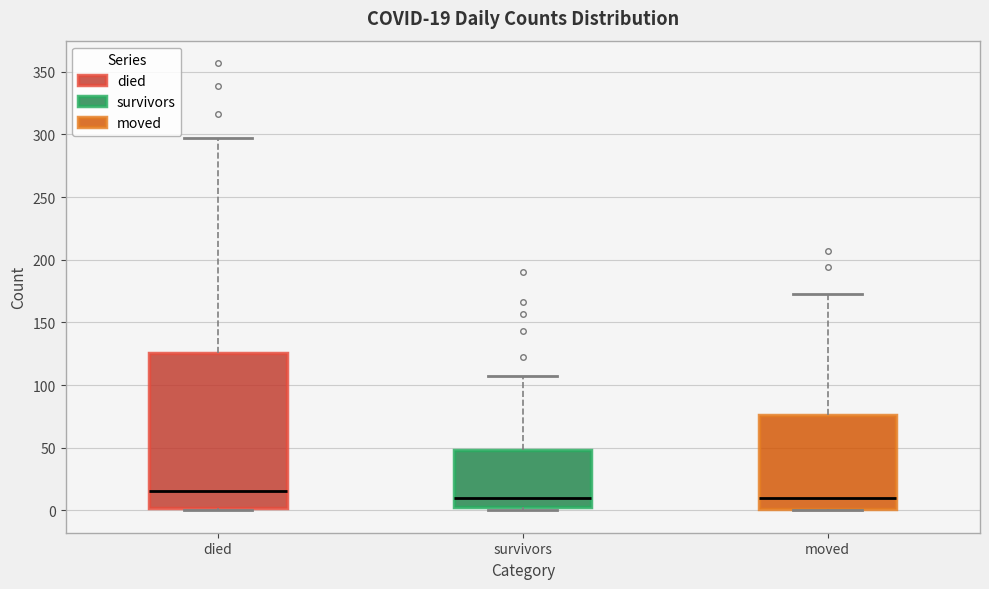

Comparing the boxes themselves (not the whiskers), which one is the tallest?

died